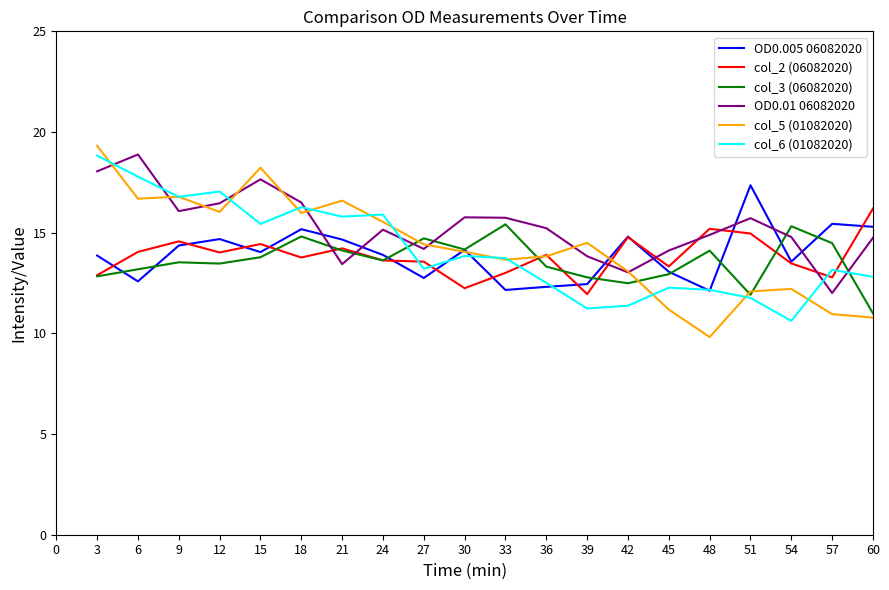

The value of col_2 (06082020) at 48 is 23.9. True or false?

False